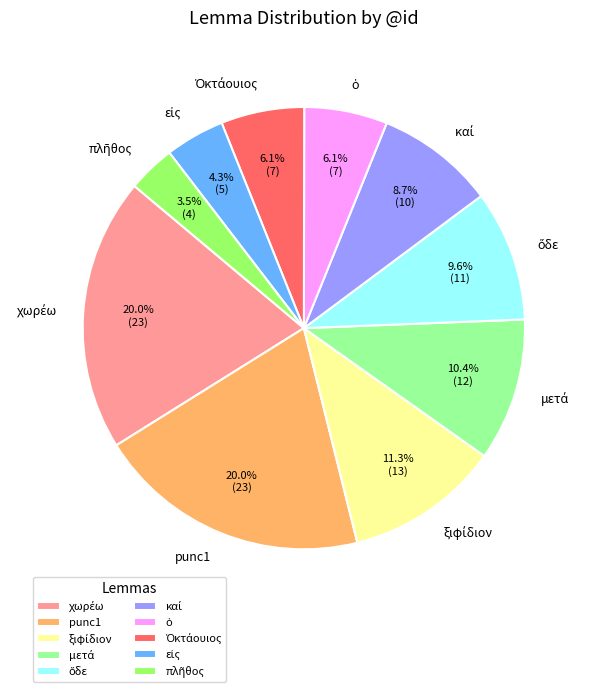

What percentage is NOT represented by punc1?

80.0%